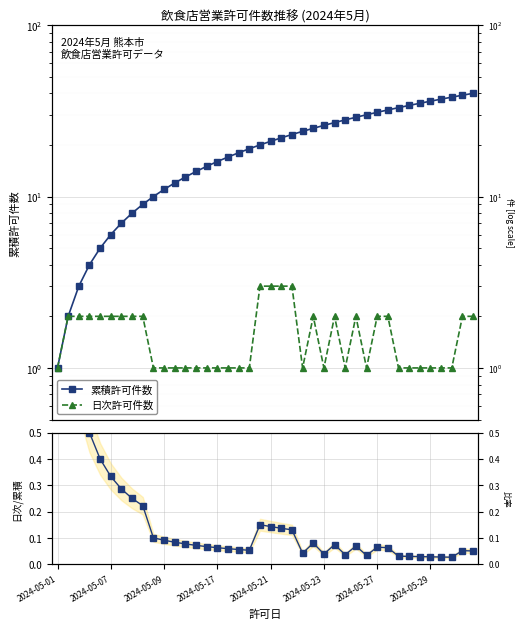

What is the total value across all series at 2024-05-01?

3.0